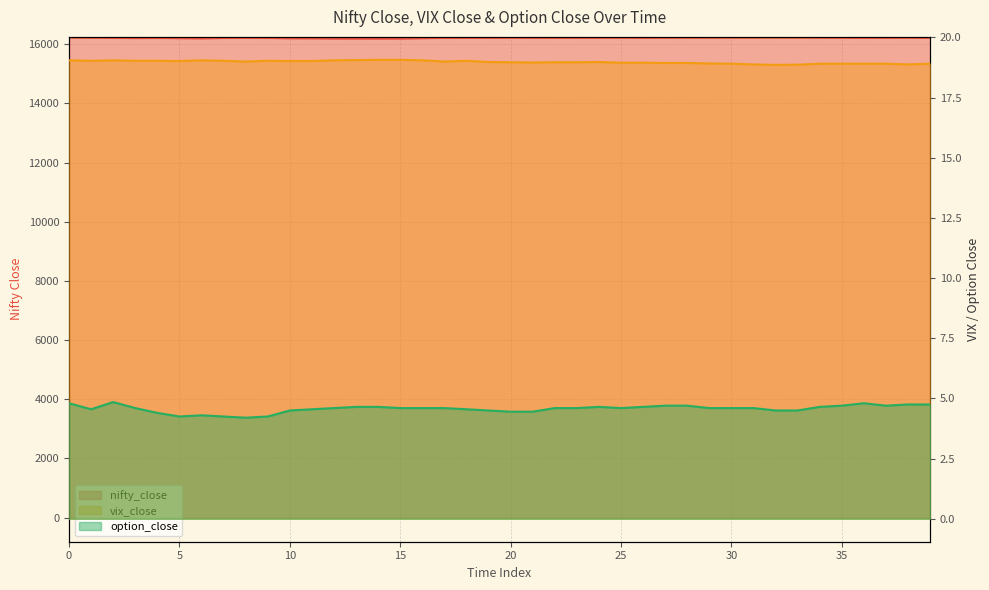

What is the difference between the second highest and minimum values in the vix_close series?

0.2